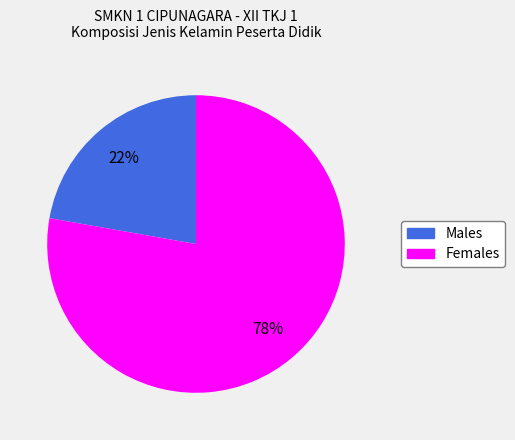

Is there any slice that represents more than half of the pie?

Yes